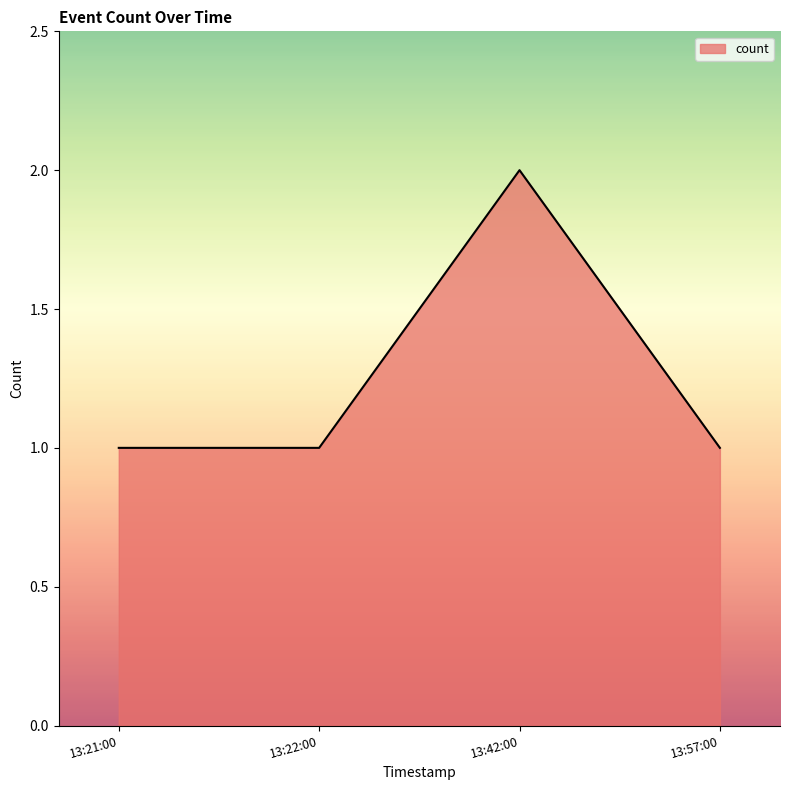

The value at 13:21:00 is 1. True or false?

True